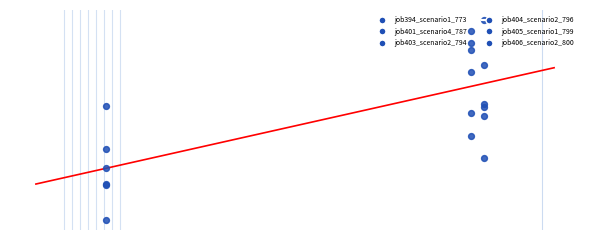

Is the value of job405_scenario1_799 at 1 greater than the value of job404_scenario2_796 at 0?

No